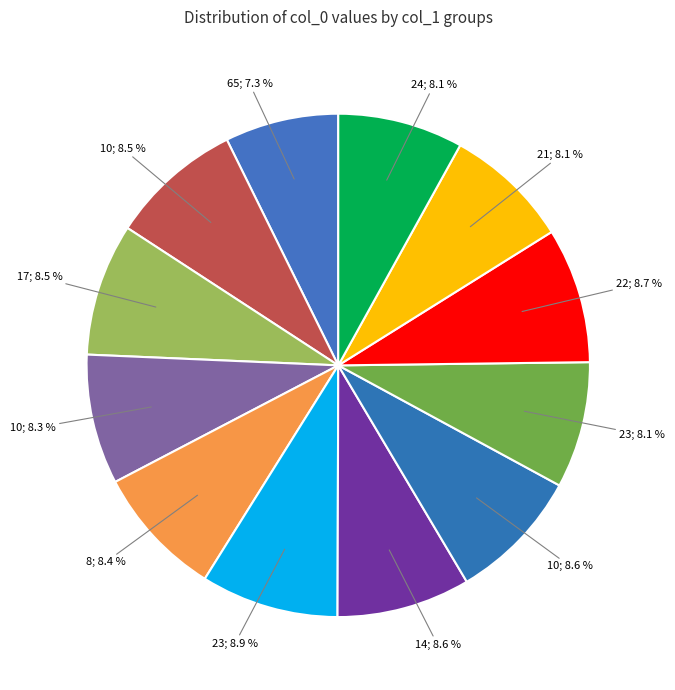

Which slice is the largest?

23